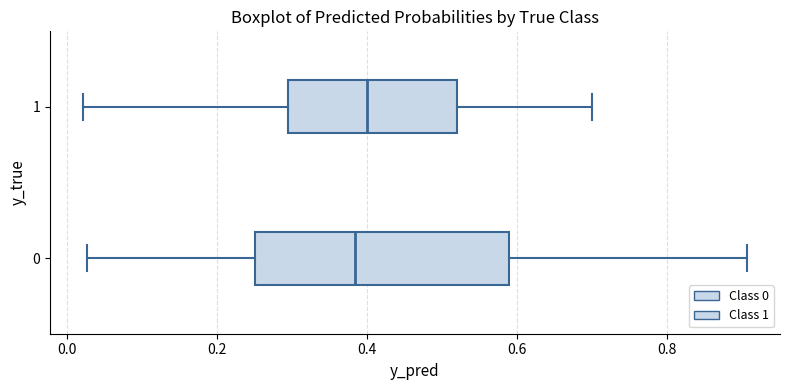

Reading bottom to top, read every box against the x-axis: the position of its median line, the range the box covers, and the ends of its whiskers. The values are not printed on the chart, so give them approximately, as read against the axis.

0: median 0.38, box 0.26 to 0.58, whiskers 0.02 to 0.90
1: median 0.40, box 0.30 to 0.52, whiskers 0.02 to 0.70